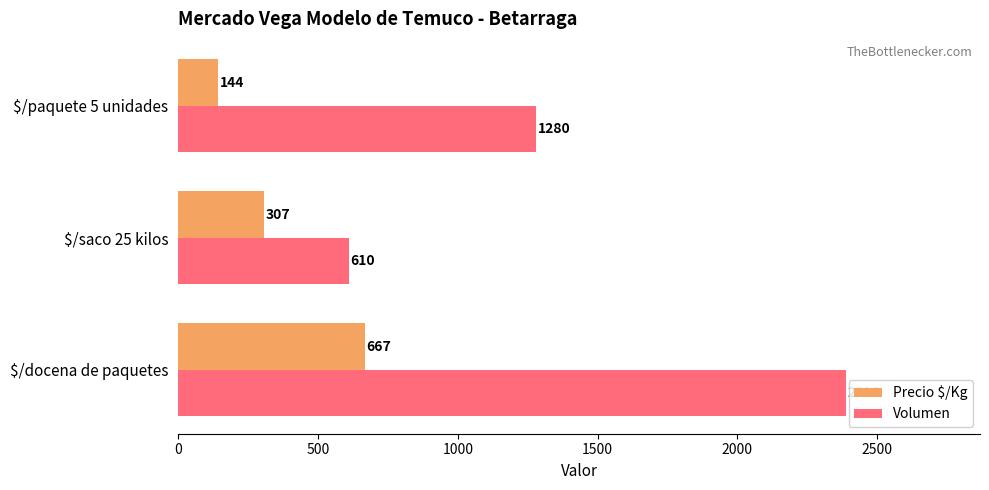

Where is Volumen nearest to the value 1500?

$/paquete 5 unidades